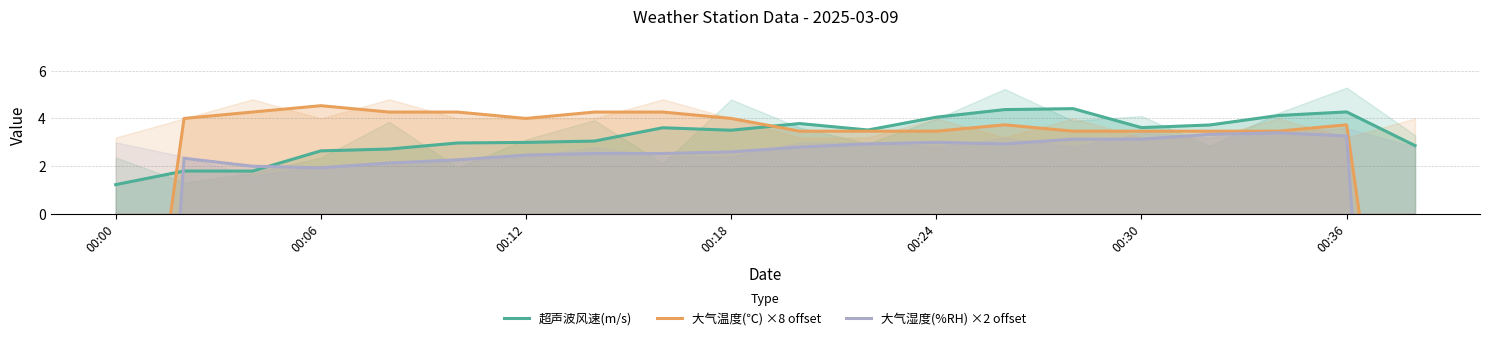

Is it true that 超声波风速(m/s) equals 3.0 at 00:12?

True